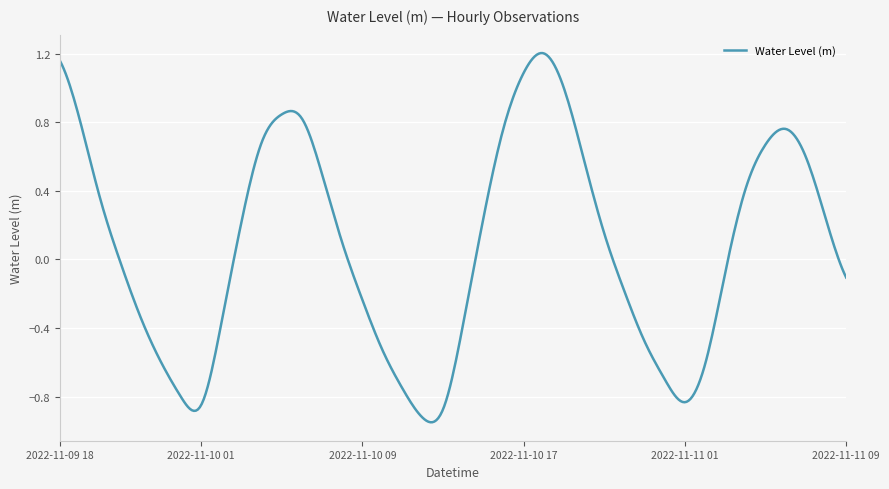

What is the difference between the maximum and minimum values?

2.2